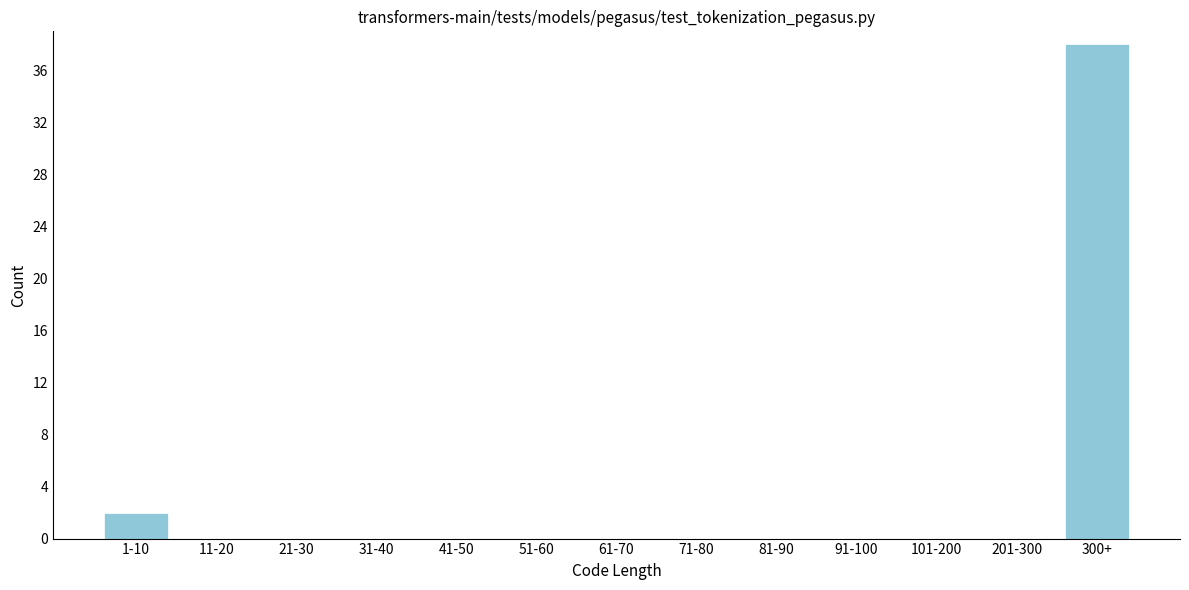

Reading right to left, transcribe all the data shown in this chart.

300+=38	201-300=0	101-200=0	91-100=0	81-90=0	71-80=0	61-70=0	51-60=0	41-50=0	31-40=0	21-30=0	11-20=0	1-10=2